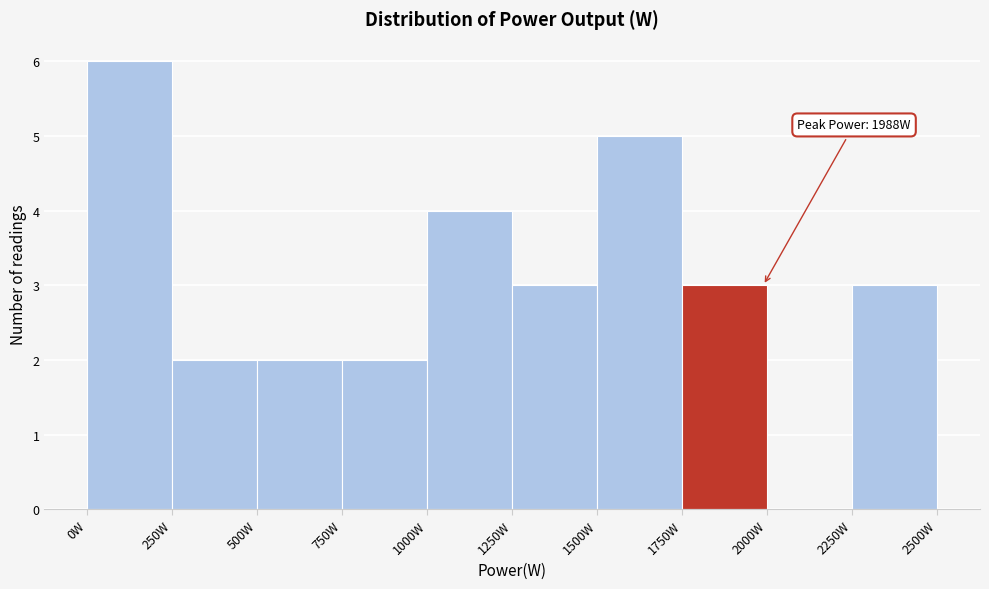

Which range on the x-axis has the tallest bar?

0 to 250